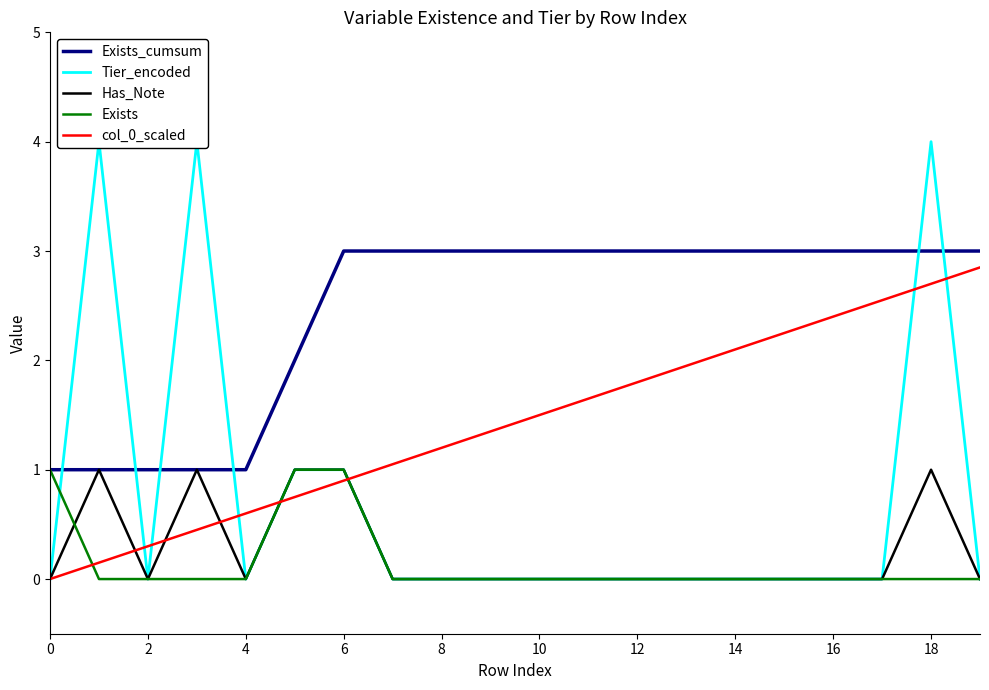

What is the maximum value for col_0_scaled?

2.9